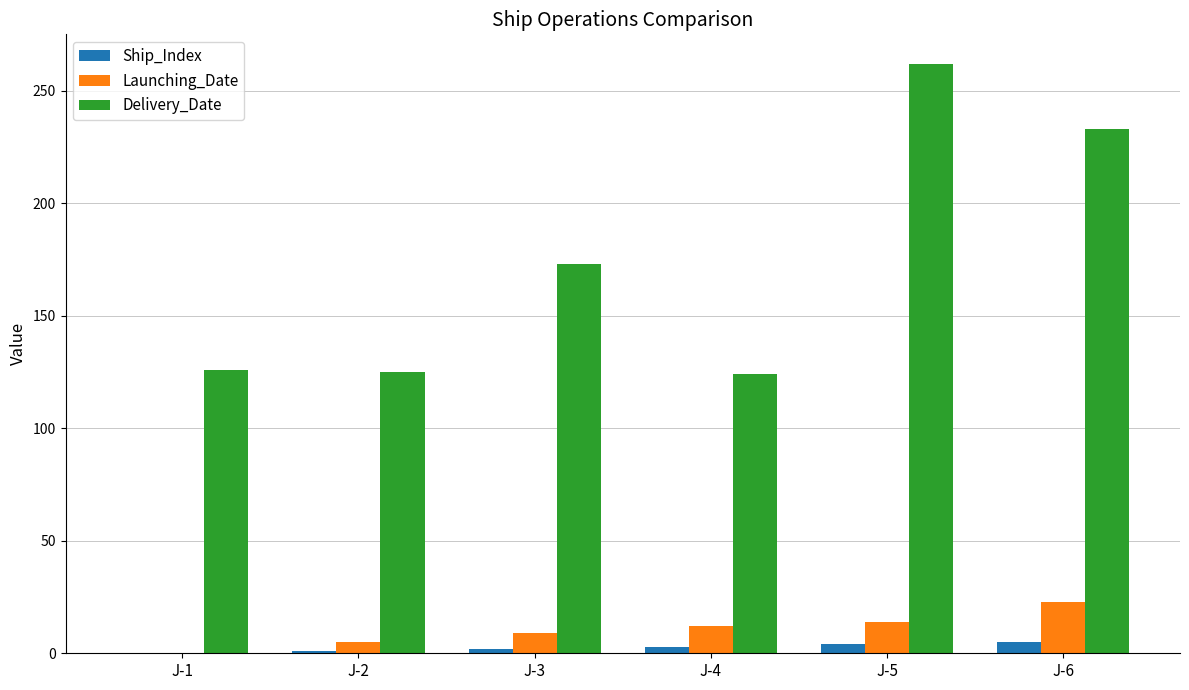

What is the highest value of the Ship_Index series?

5